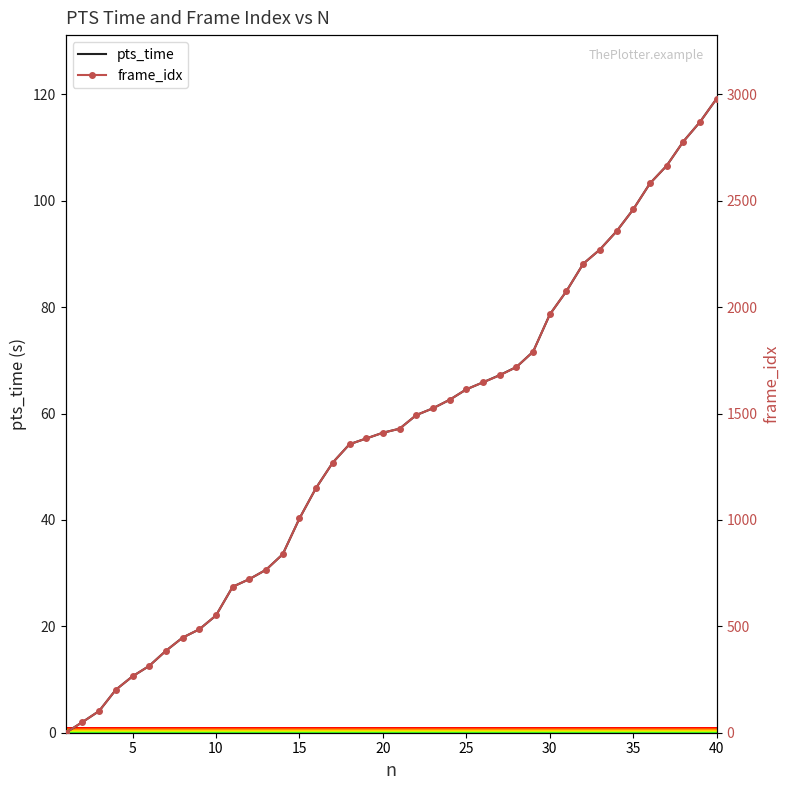

How many data points in pts_time are above 57?

20